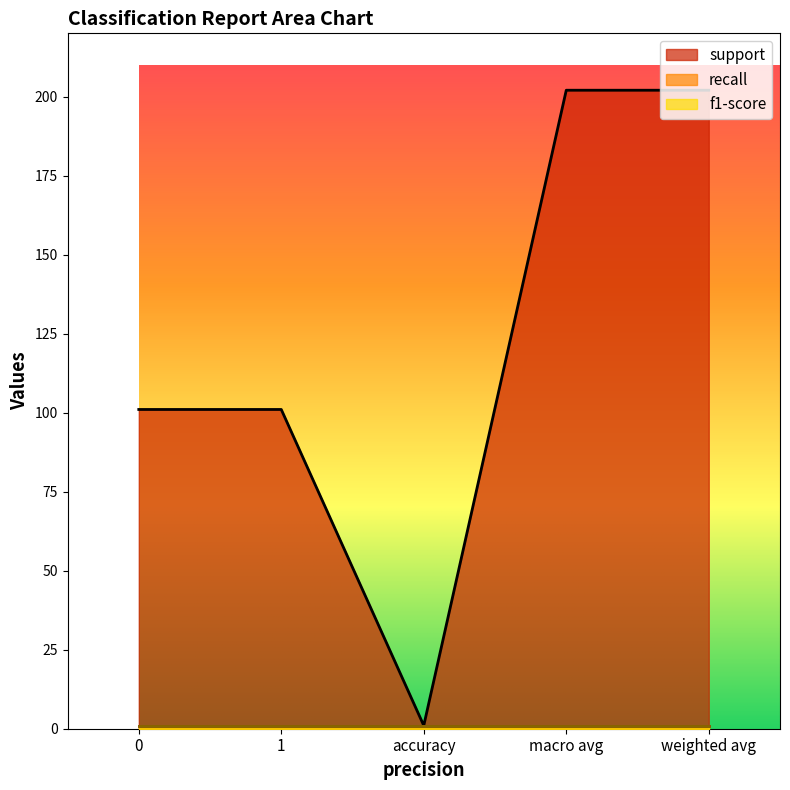

Reading right to left, transcribe all the data shown in this chart.

support: 202	202	1	101	101
recall: 1	1	1	1	1
f1-score: 1	1	1	1	1